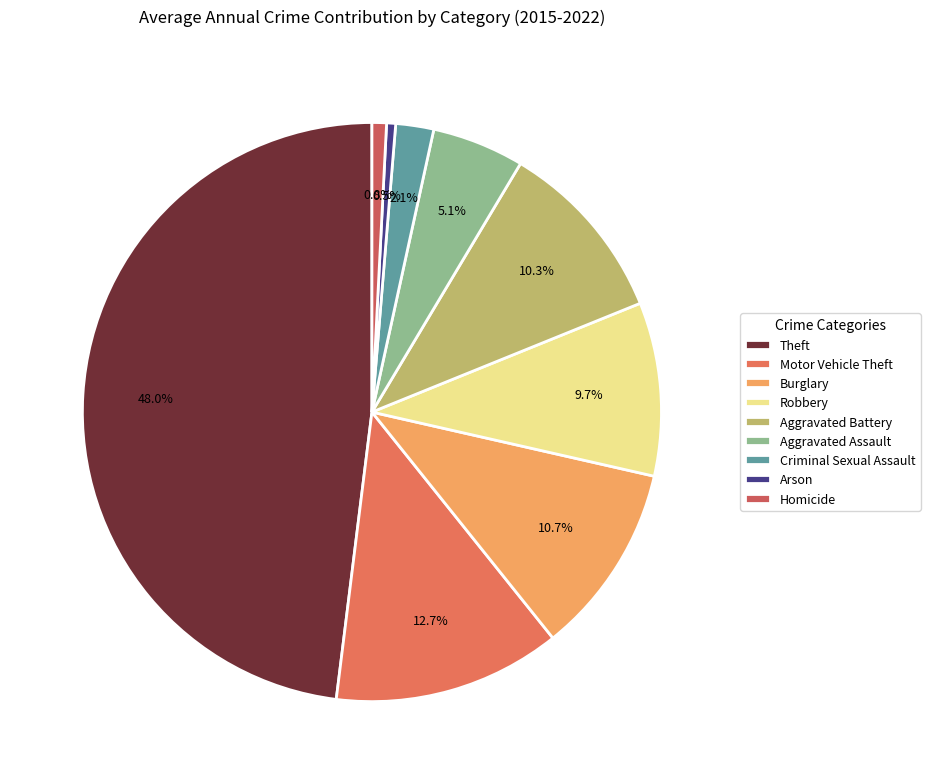

The Aggravated Assault slice represents 5% of the pie. True or false?

True